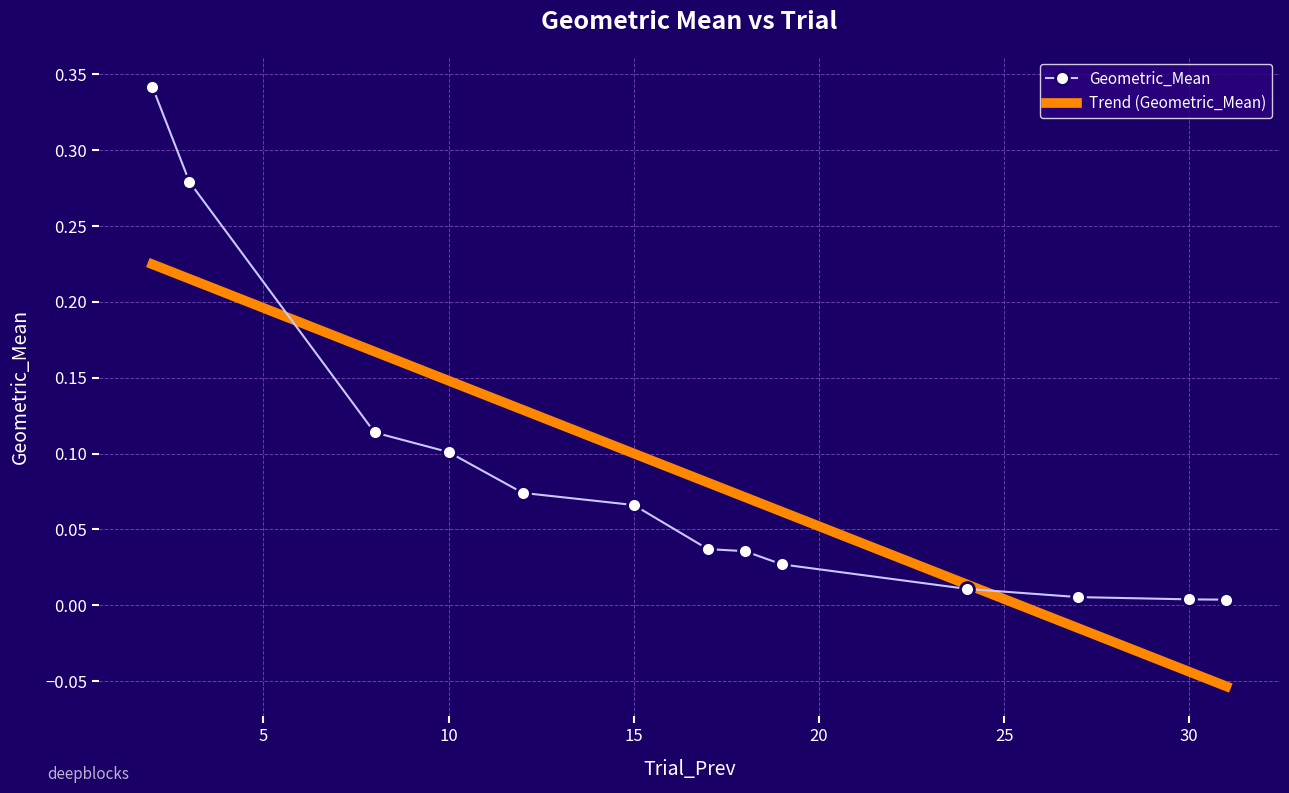

Rank the series by their maximum value, from lowest to highest.

Trend (Geometric_Mean), Geometric_Mean